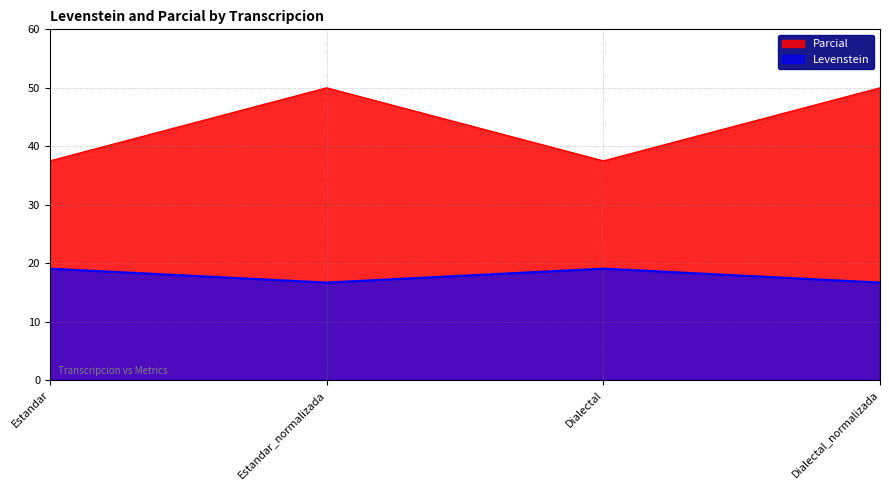

Between Estandar and Dialectal_normalizada, which series saw the biggest shift?

Parcial